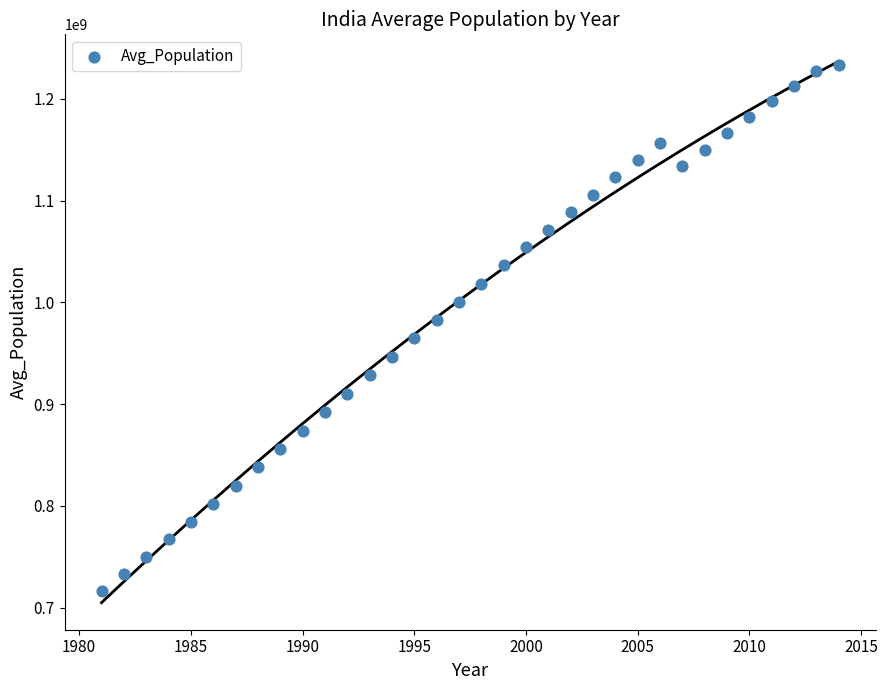

What is the range of X values (max minus min)?

33